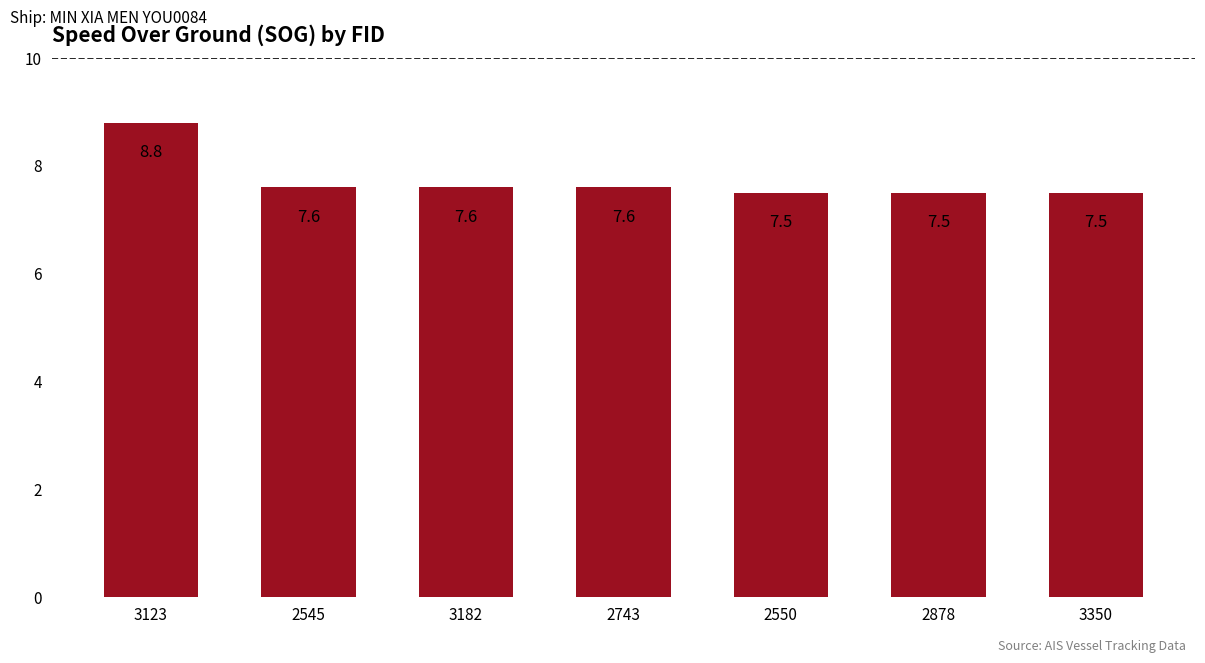

How many values are between 7 and 8?

6